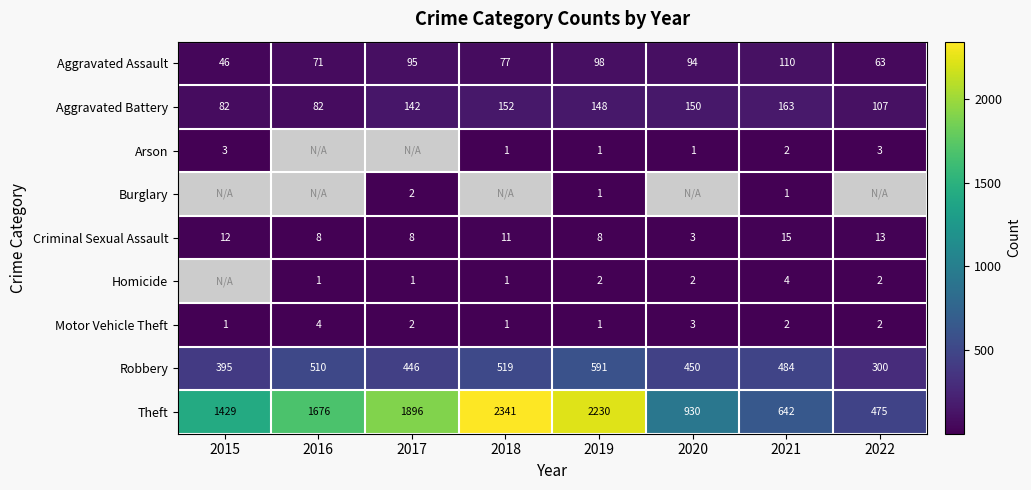

What is the sum of all Motor Vehicle Theft values?

16